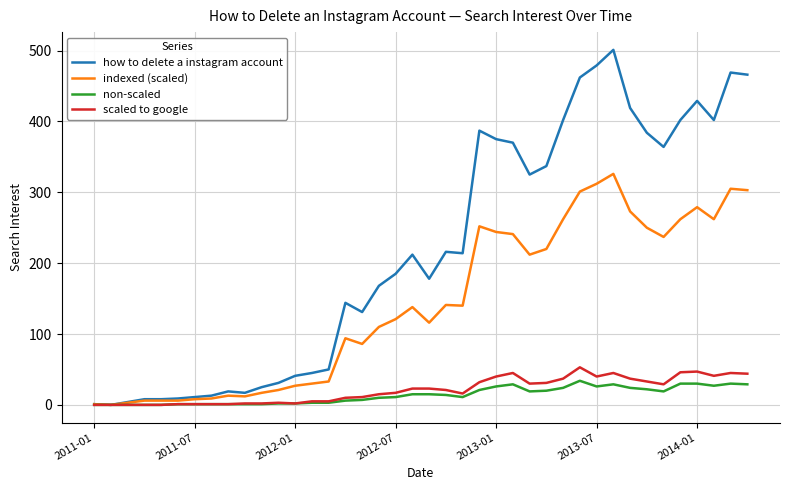

Which series has the largest range (max minus min)?

how to delete a instagram account